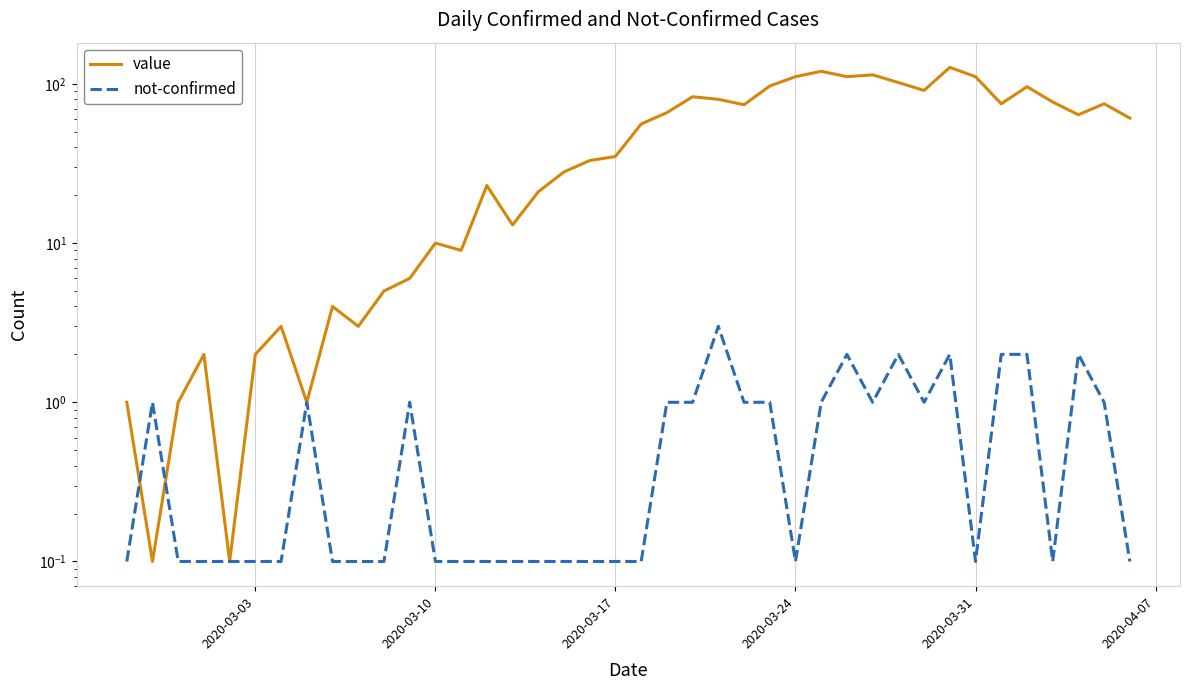

What is the minimum value for value?

0.1